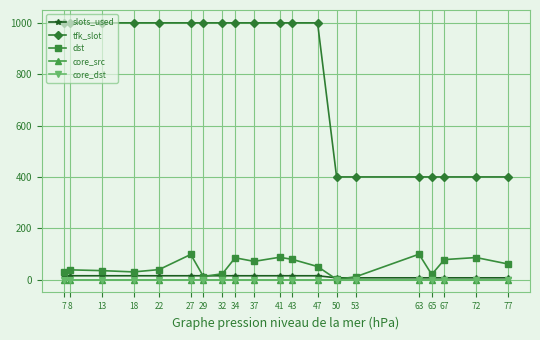

The value of tfk_slot at 29 is 1000. True or false?

True